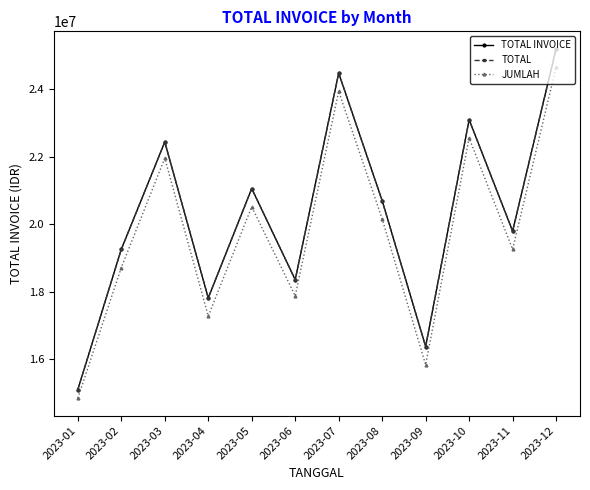

Read the TOTAL INVOICE value at 2023-08, to the nearest 50.

20700000